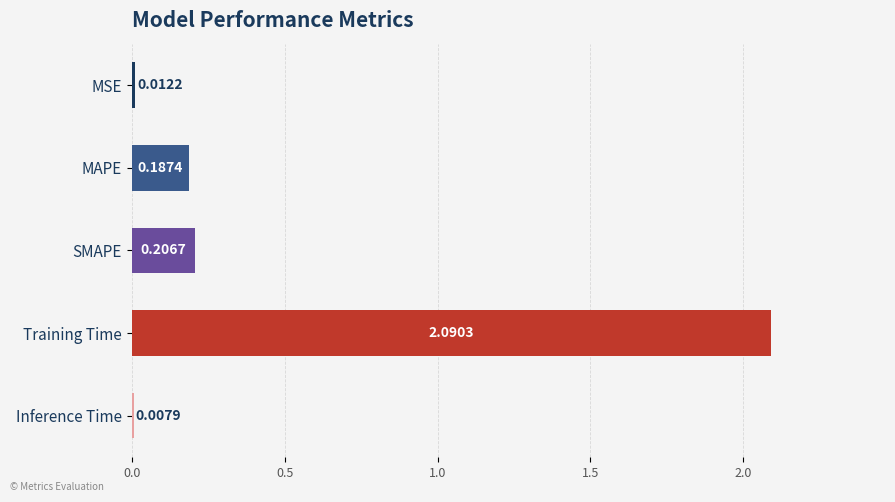

At which label is the value closest to 1?

SMAPE